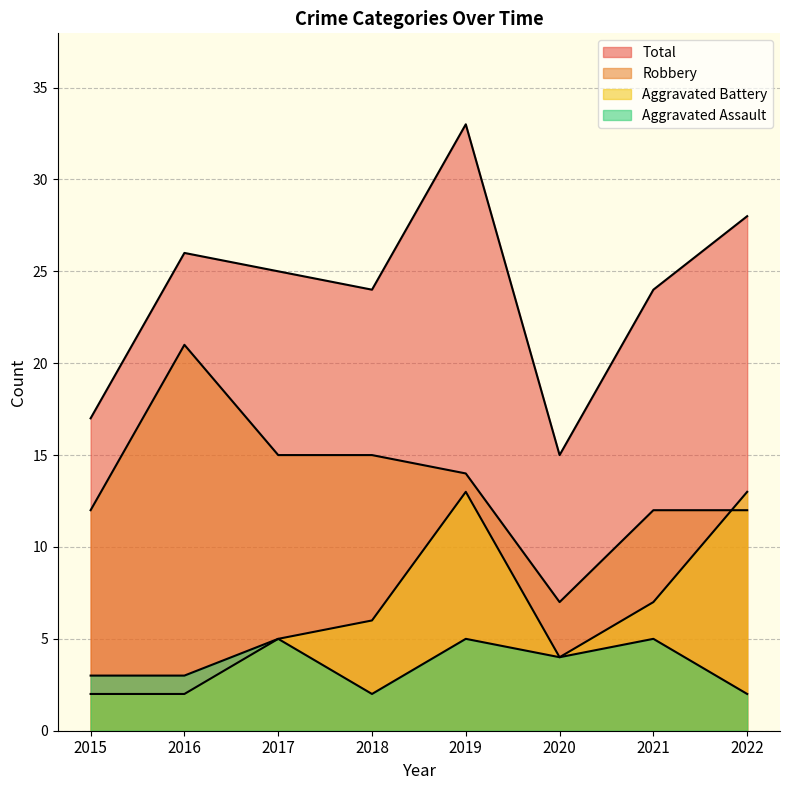

The Aggravated Battery series shows 1 at 2015. True or false?

False